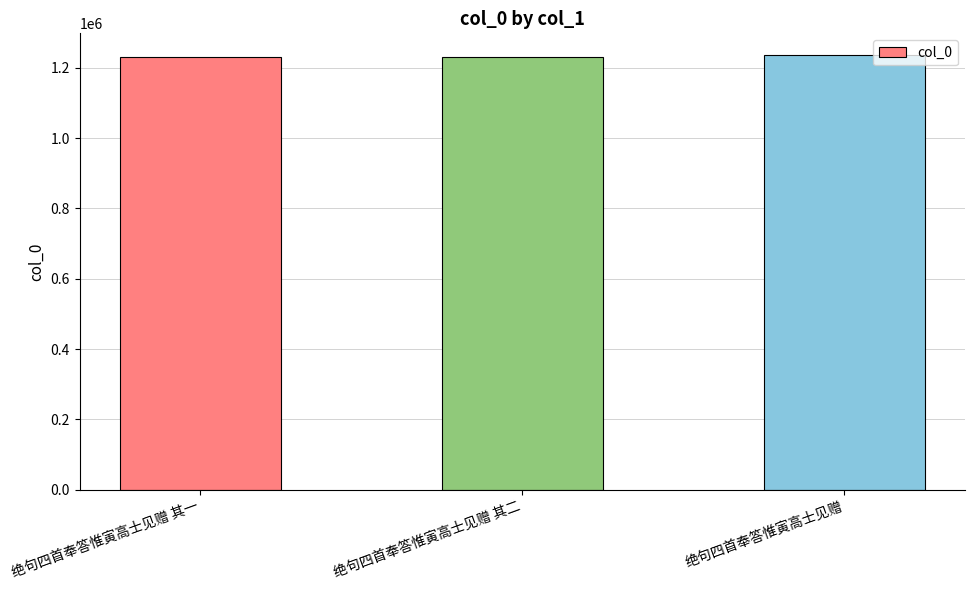

True or false: the data shows 1761339 at 绝句四首奉答惟寅高士见赠 其一.

False